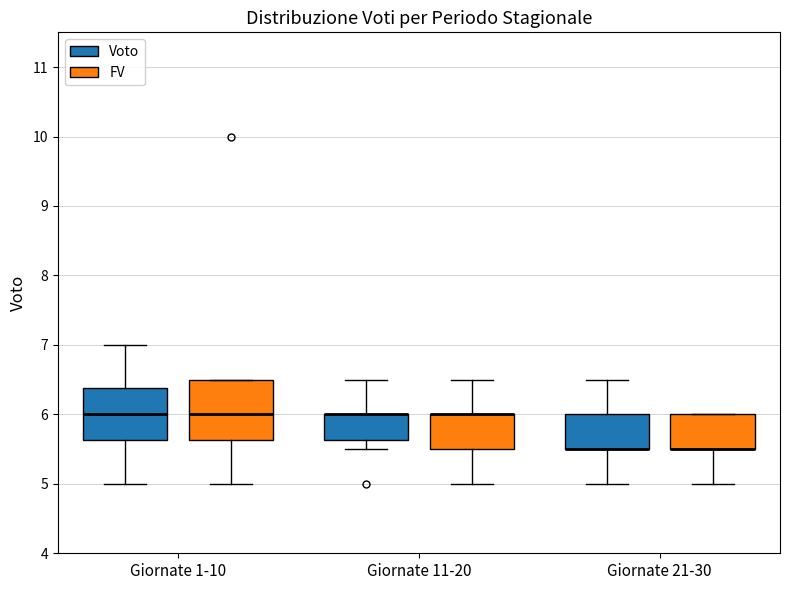

Reading left to right, read every box against the y-axis: the position of its median line, the range the box covers, and the ends of its whiskers. The values are not printed on the chart, so give them approximately, as read against the axis.

Giornate 1-10 (Voto): median 6.0, box 5.6 to 6.4, whiskers 5.0 to 7.0
Giornate 1-10 (FV): median 6.0, box 5.6 to 6.5, whiskers 5.0 to 6.5
Giornate 11-20 (Voto): median 6.0 (drawn on the box's upper edge), box 5.6 to 6.0, whiskers 5.5 to 6.5
Giornate 11-20 (FV): median 6.0 (drawn on the box's upper edge), box 5.5 to 6.0, whiskers 5.0 to 6.5
Giornate 21-30 (Voto): median 5.5 (drawn on the box's lower edge), box 5.5 to 6.0, whiskers 5.0 to 6.5
Giornate 21-30 (FV): median 5.5 (drawn on the box's lower edge), box 5.5 to 6.0, whiskers 5.0 to 6.0